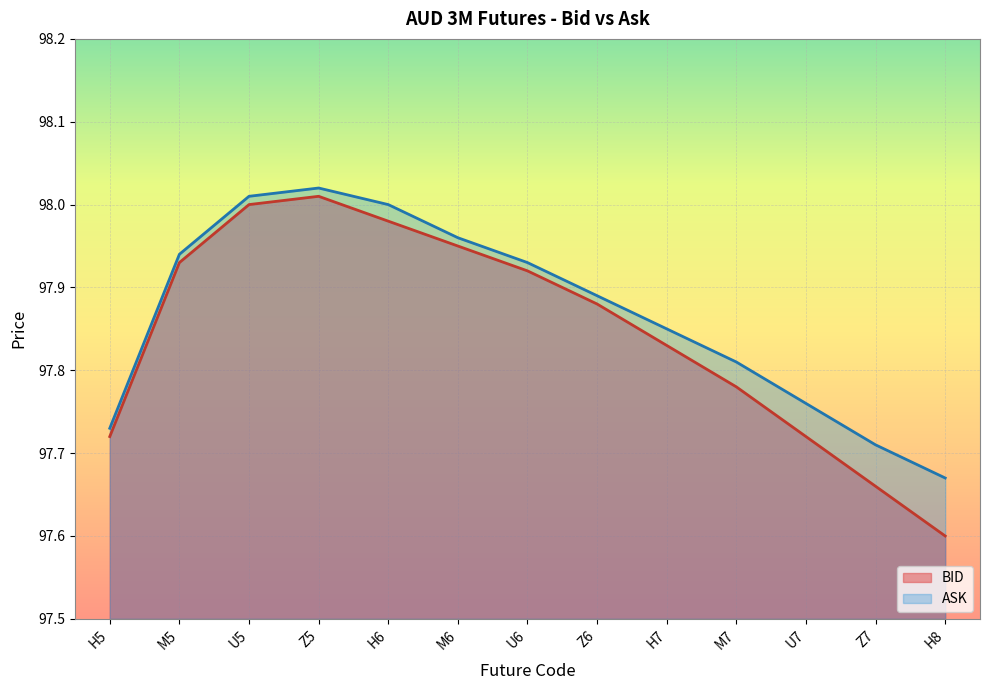

True or false: BID has a value of 153.1 at Z5.

False